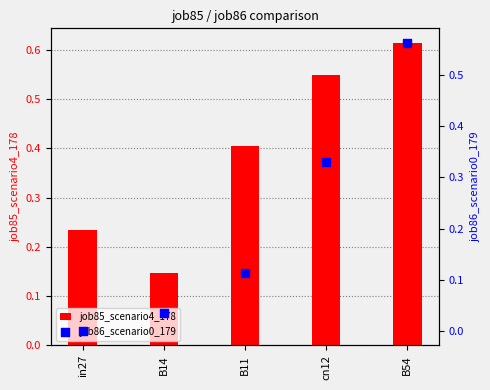

At which category is the sum across all series the highest?

B54